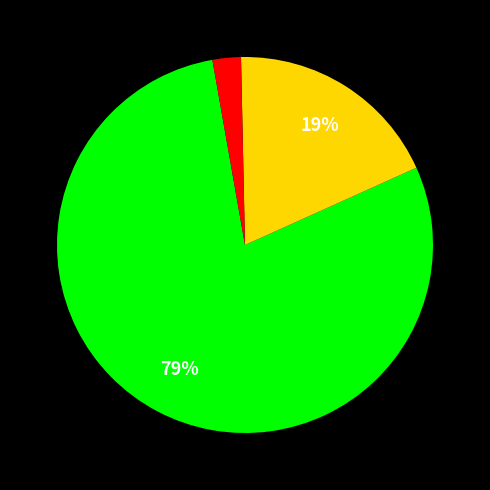

To the nearest percent, what is the average slice percentage?

33%